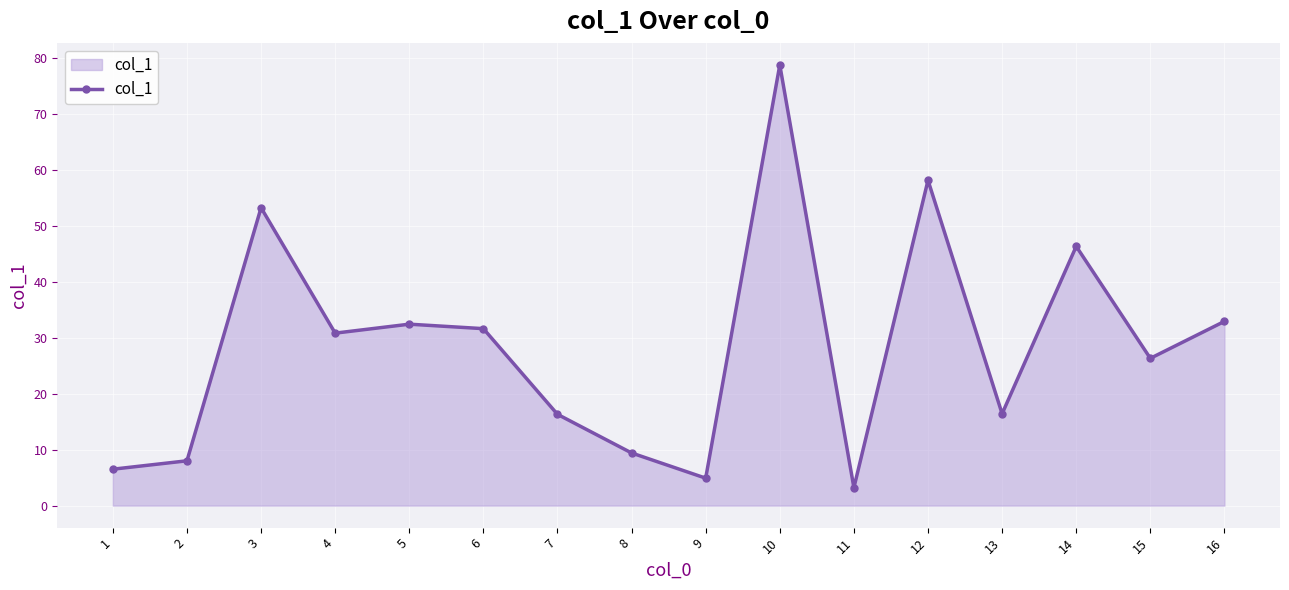

The chart shows a value of 10.5 at 14. True or false?

False